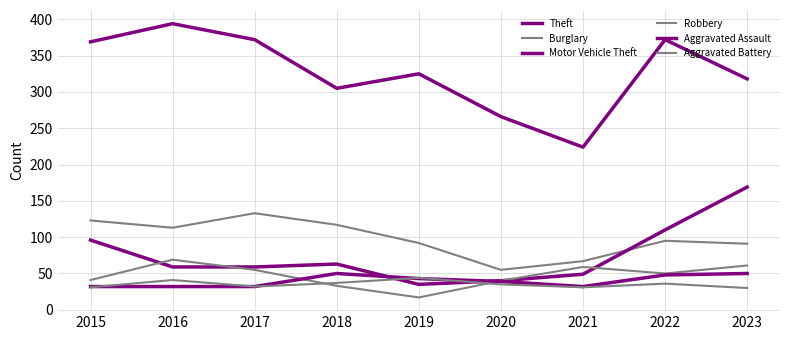

Is it true that Motor Vehicle Theft equals 169 at 2023?

True